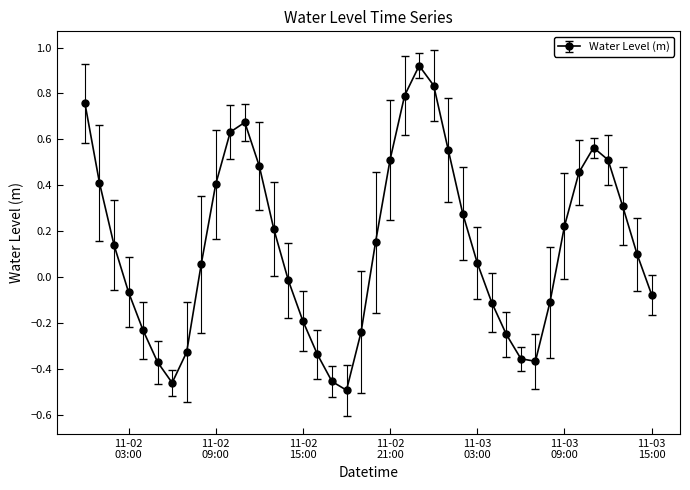

How many interior local valleys (lower than both neighbors) does the data have?

3